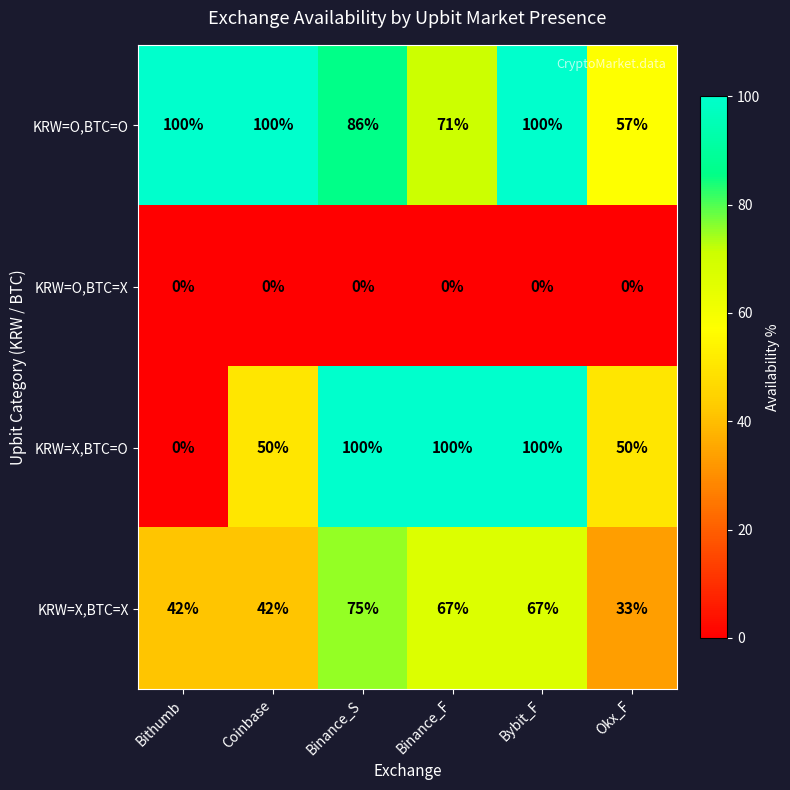

Count the KRW=X,BTC=X values in the range 42 to 67.

4